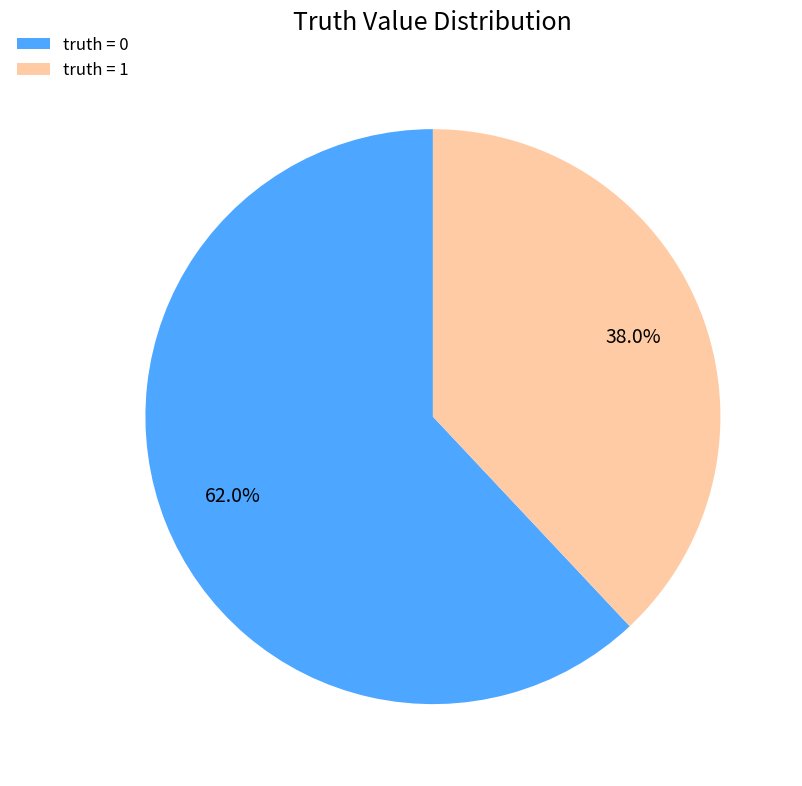

Is the sum of truth = 0 and truth = 1 greater than half?

Yes